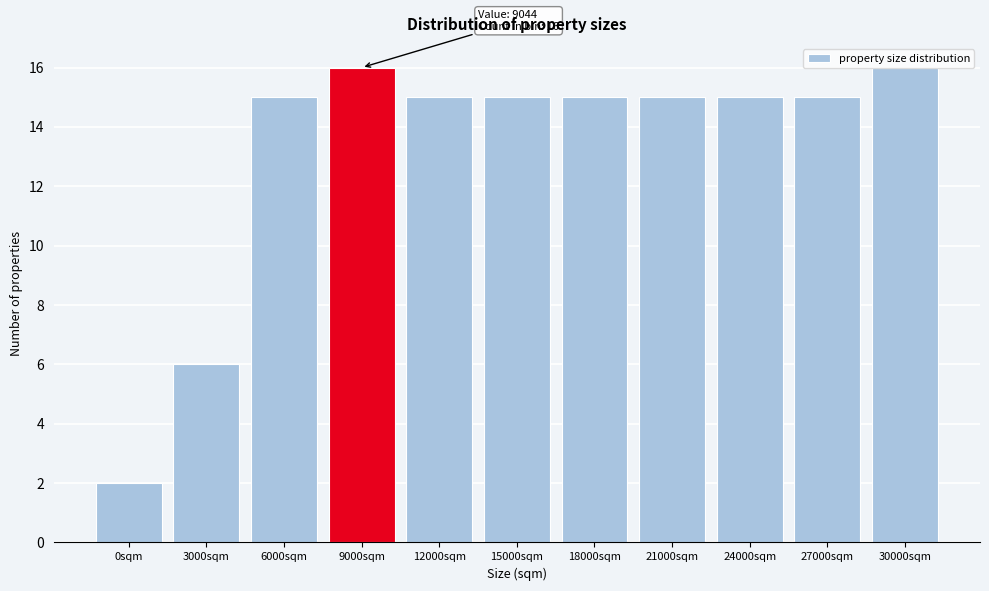

What is the value of the 8th bar from the left?

15